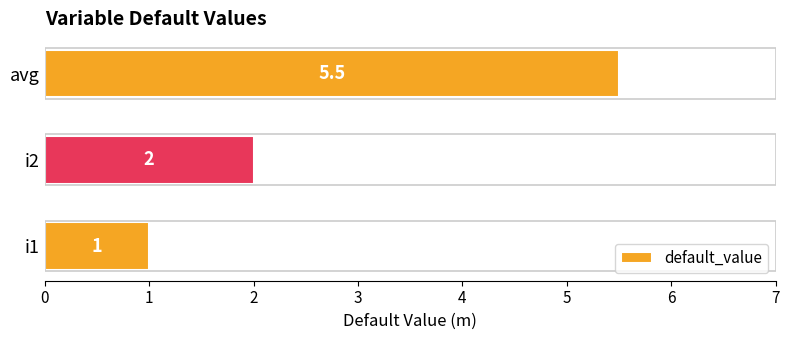

What value does the data have at i1?

1.0